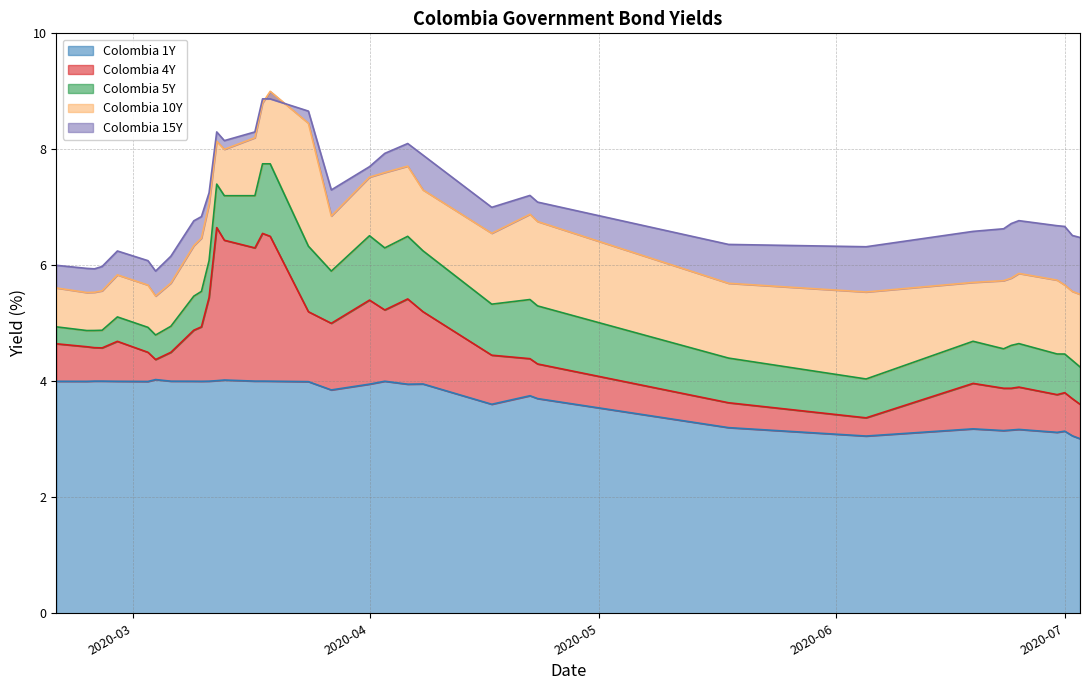

True or false: Colombia 1Y and Colombia 10Y intersect in this chart.

False